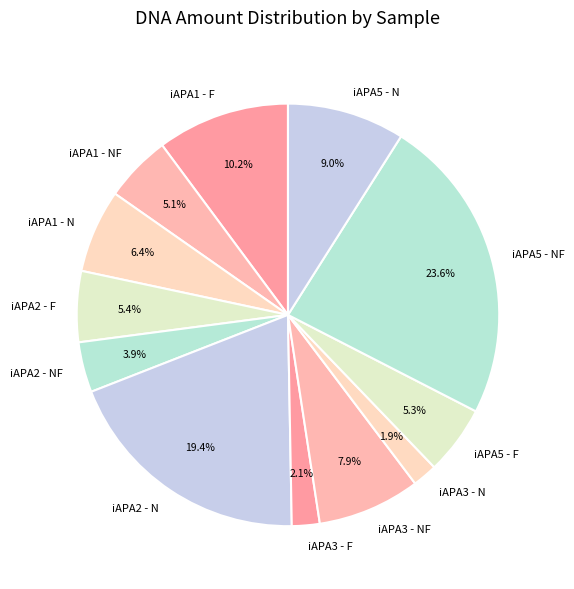

The iAPA5 - F slice represents 10% of the pie. True or false?

False